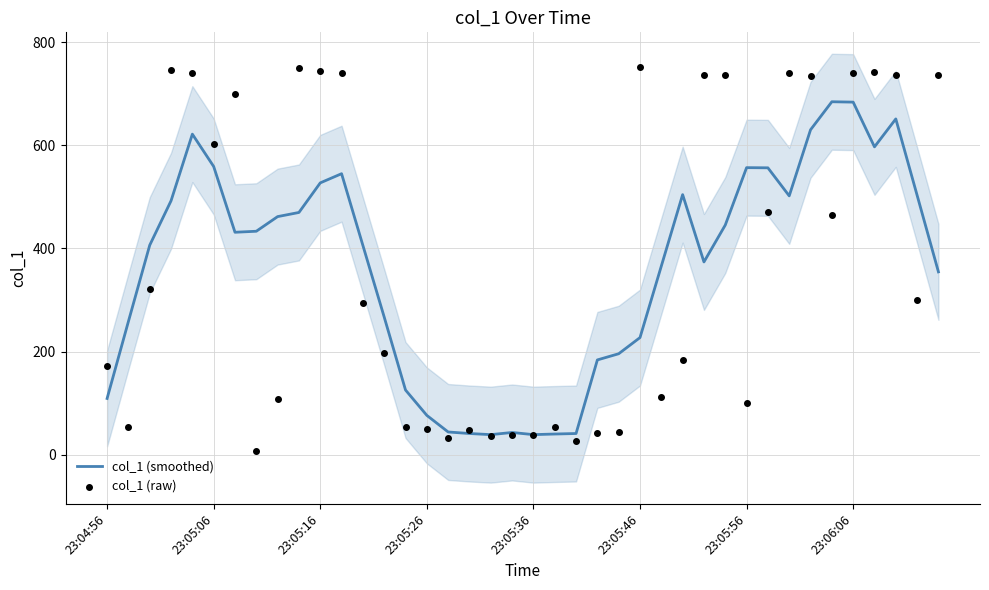

Which series contains the highest Y value?

col_1 (raw)